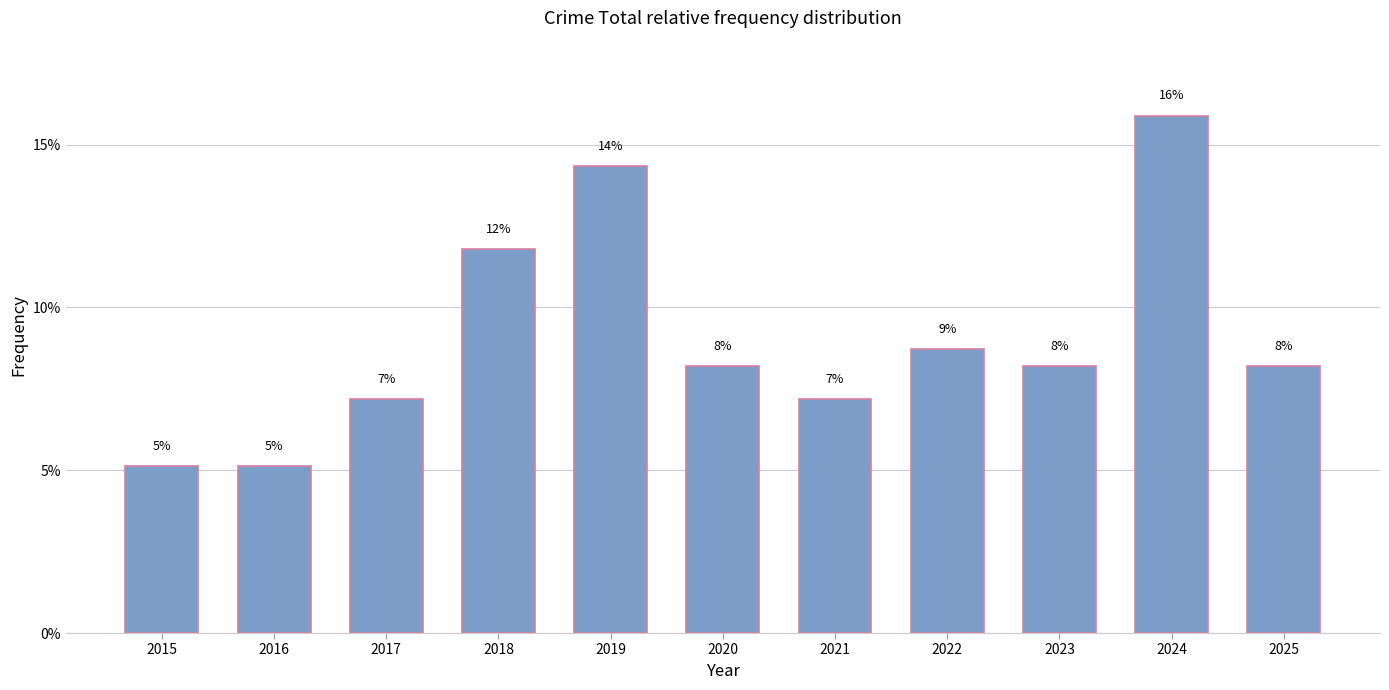

Does the chart contain any negative values?

No